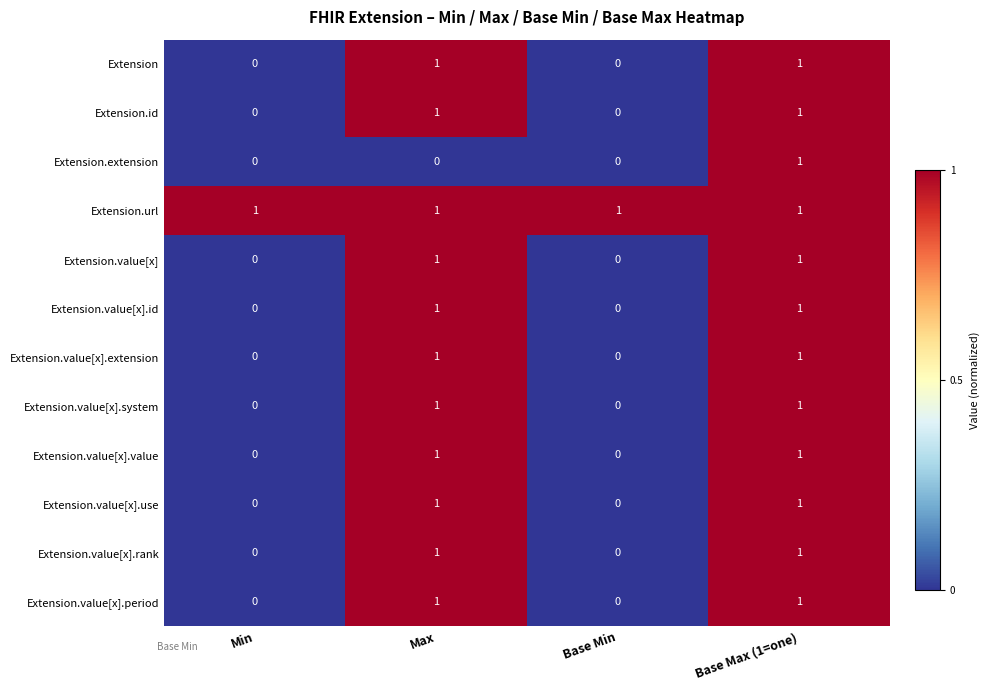

At which category is the sum across all series the highest?

Base Max (1=one)